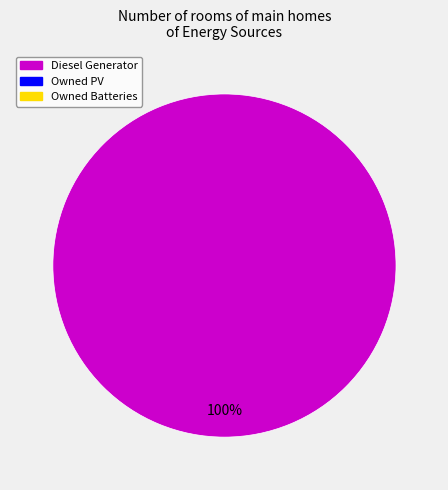

Does any single category account for the majority?

Yes